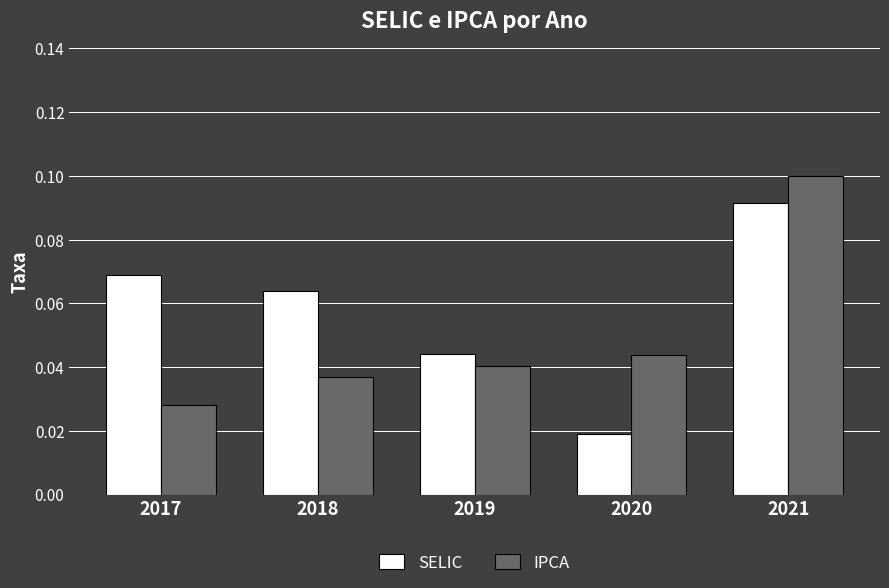

Rank the series at 2020 from highest to lowest value.

IPCA, SELIC